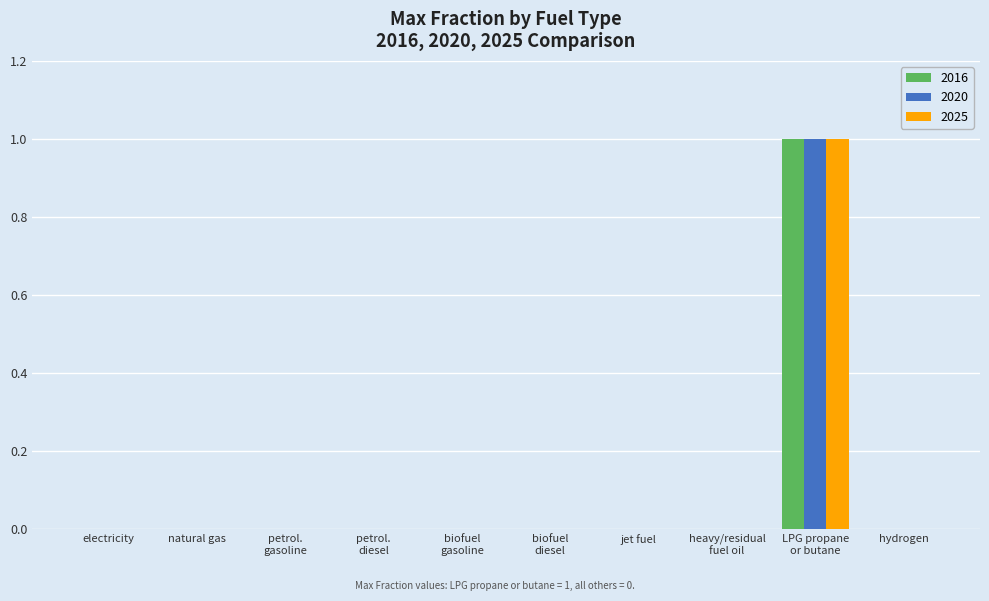

Are the bars horizontal?

No